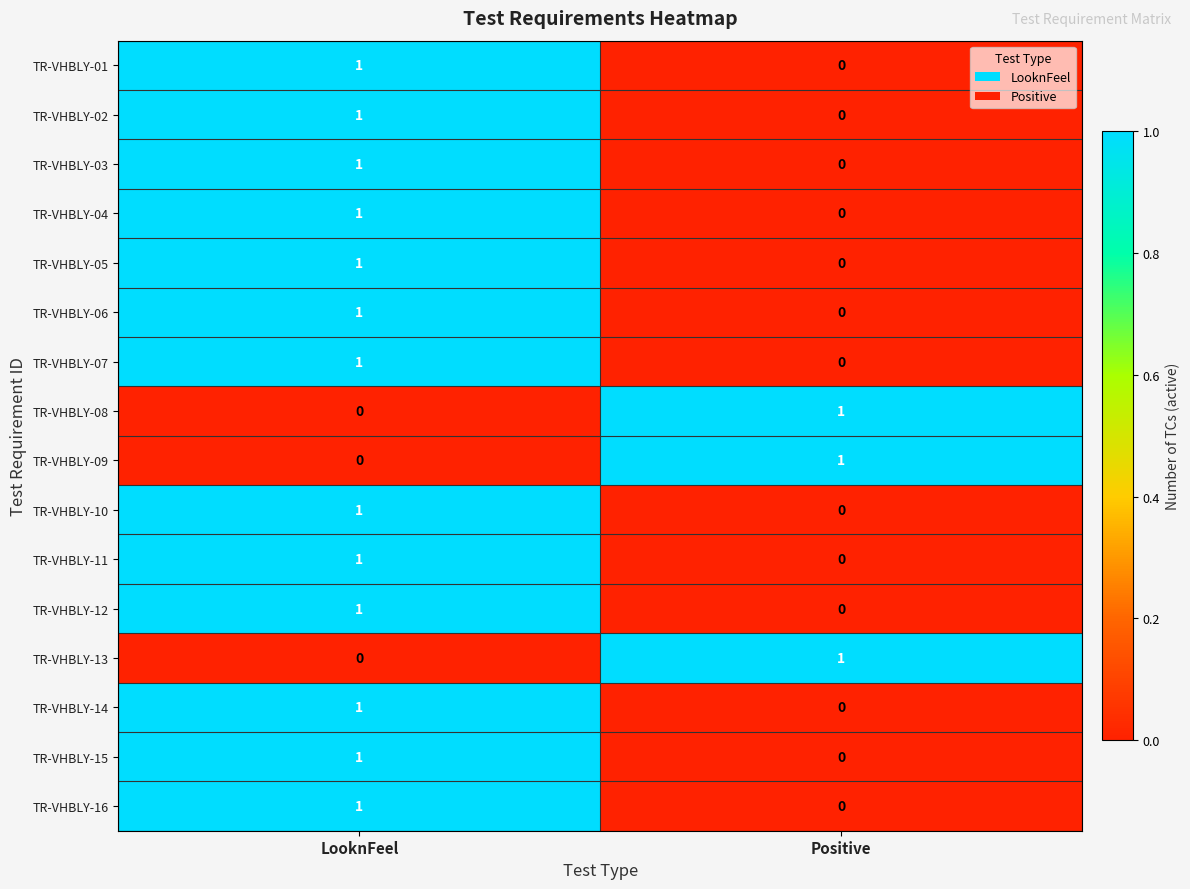

At which label does TR-VHBLY-02 reach its peak?

LooknFeel